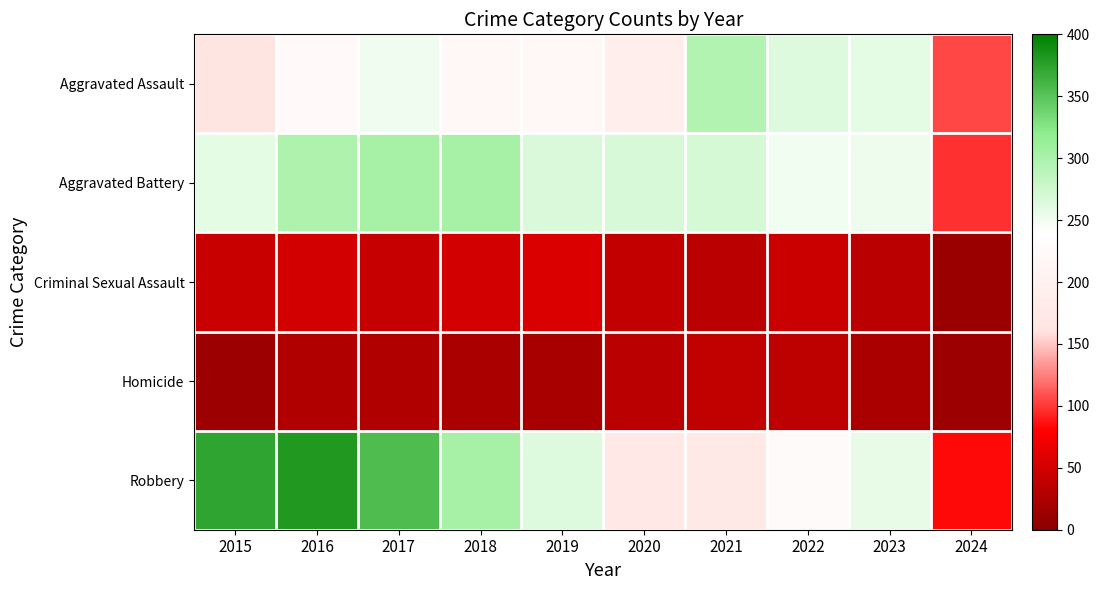

Reading left to right, transcribe all the data shown in this chart.

Aggravated Assault: 2015=164	2016=225	2017=251	2018=220	2019=220	2020=192	2021=295	2022=264	2023=259	2024=106
Aggravated Battery: 2015=259	2016=298	2017=303	2018=302	2019=267	2020=268	2021=270	2022=249	2023=252	2024=97
Criminal Sexual Assault: 2015=43	2016=51	2017=41	2018=51	2019=55	2020=40	2021=33	2022=45	2023=33	2024=12
Homicide: 2015=13	2016=28	2017=27	2018=23	2019=21	2020=34	2021=38	2022=35	2023=22	2024=14
Robbery: 2015=372	2016=381	2017=356	2018=302	2019=263	2020=174	2021=175	2022=227	2023=257	2024=83